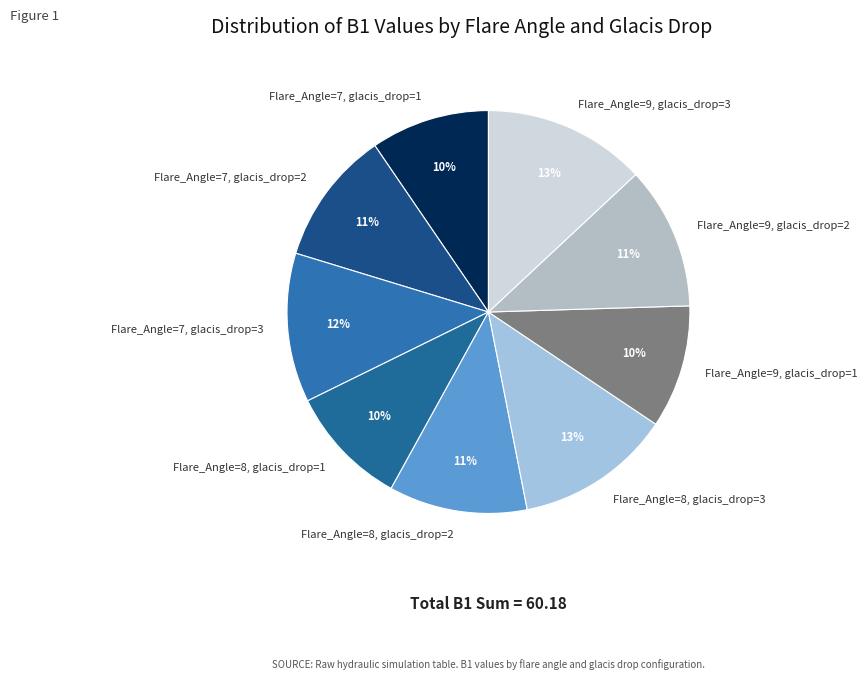

What percentage is the Flare_Angle=8, glacis_drop=2 slice, to the nearest percent?

11%